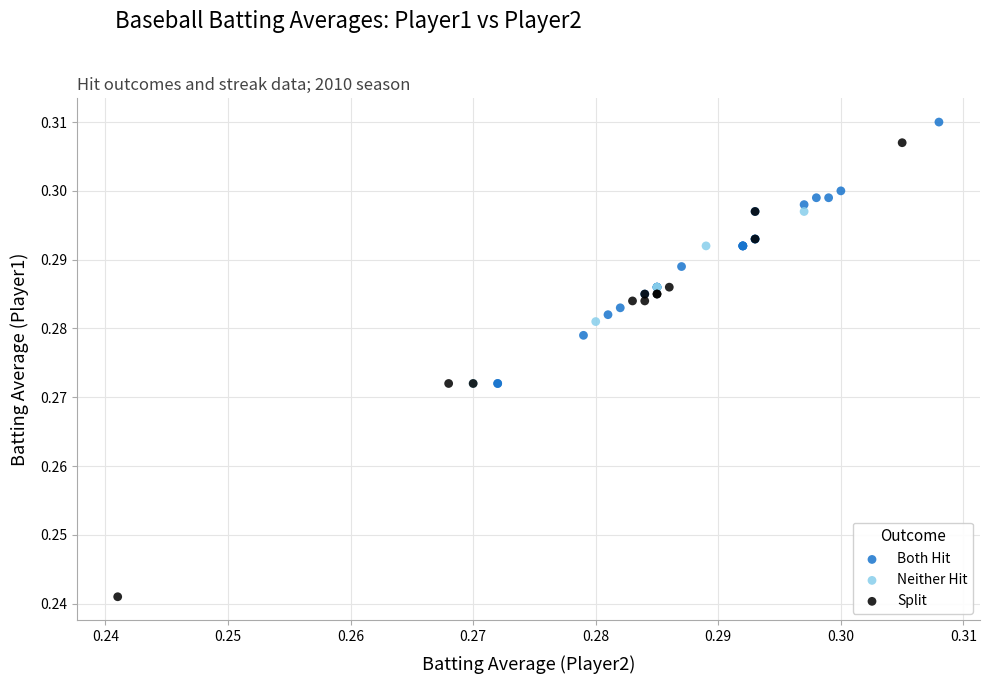

Which series has the largest Y range (max minus min)?

Split